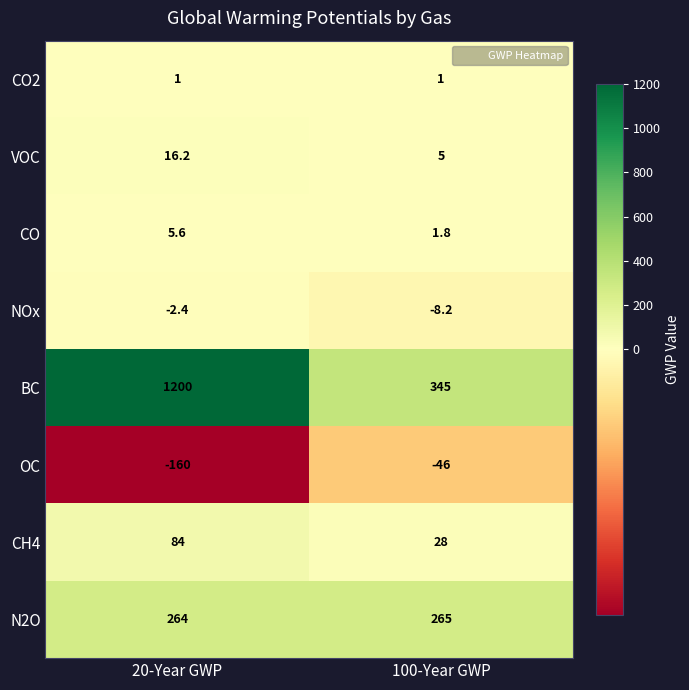

What is the spread (max minus min) of values at 20-Year GWP?

1360.0